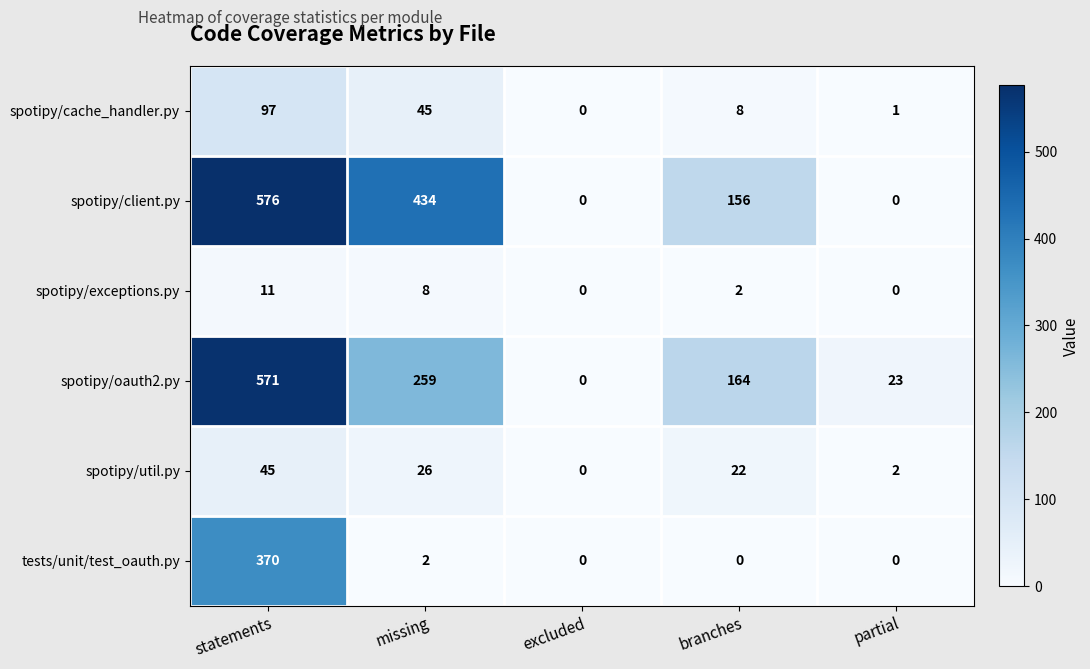

True or false: spotipy/oauth2.py has a value of 571 at statements.

True